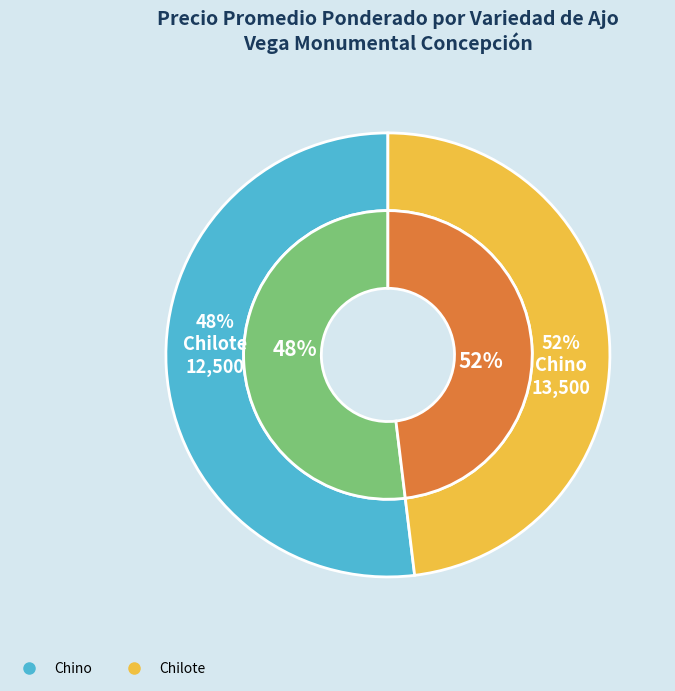

Is it true that Chino is 52% of the pie?

True